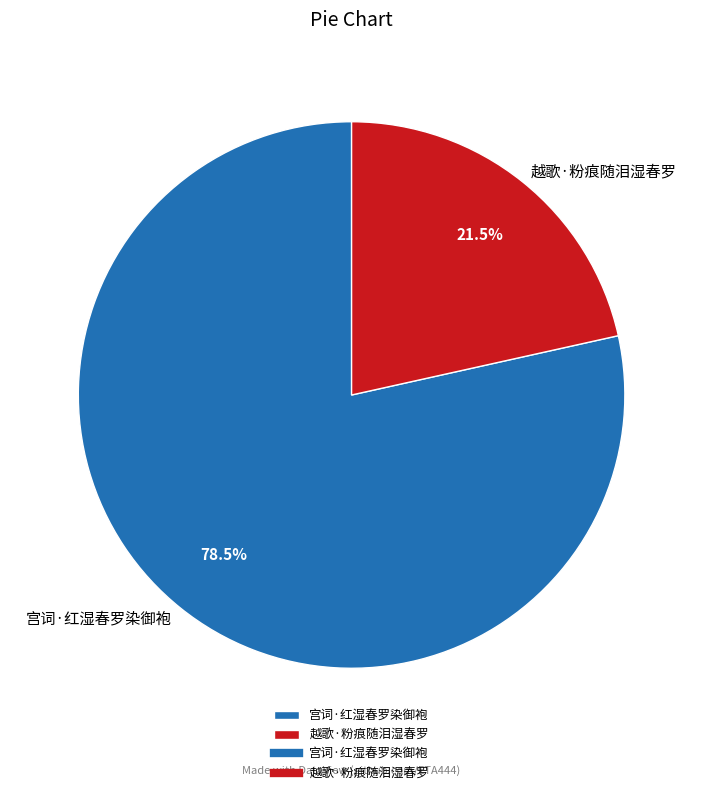

To the nearest percent, what is the combined percentage of 越歌·粉痕随泪湿春罗 and 宫词·红湿春罗染御袍?

100%